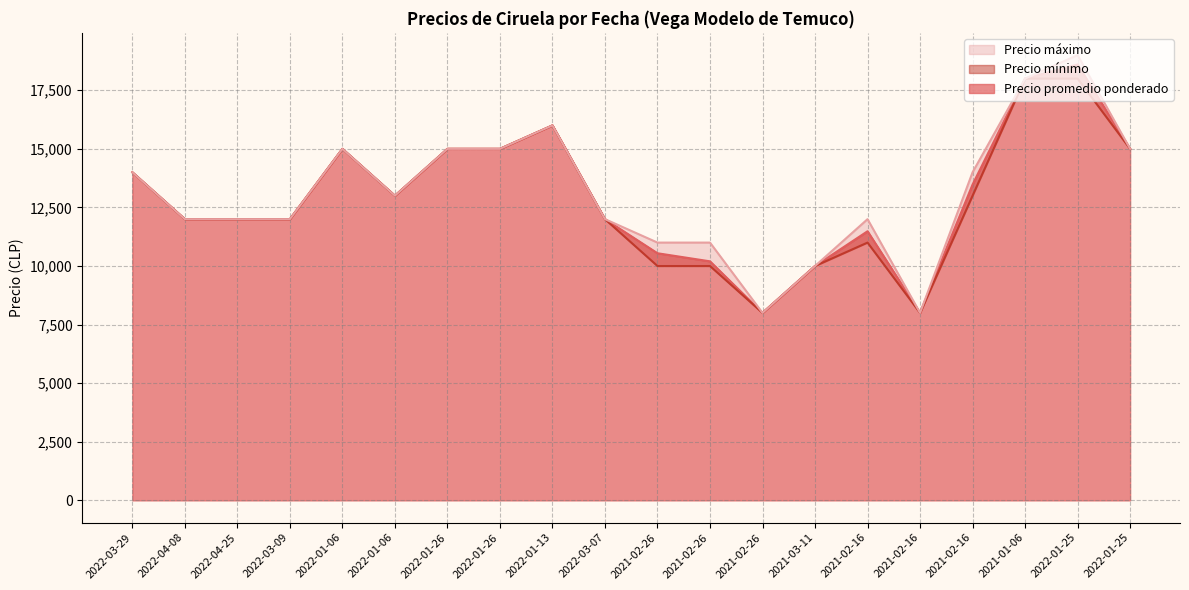

Read the Precio mínimo value at 2022-04-25, to the nearest 100.

12000